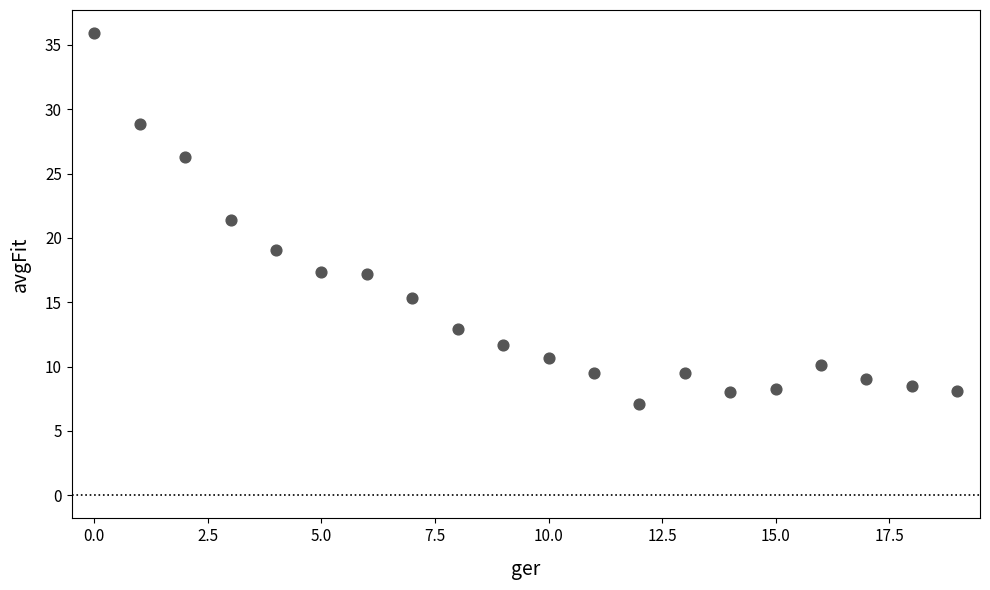

What is the range of Y values (max minus min)?

28.8